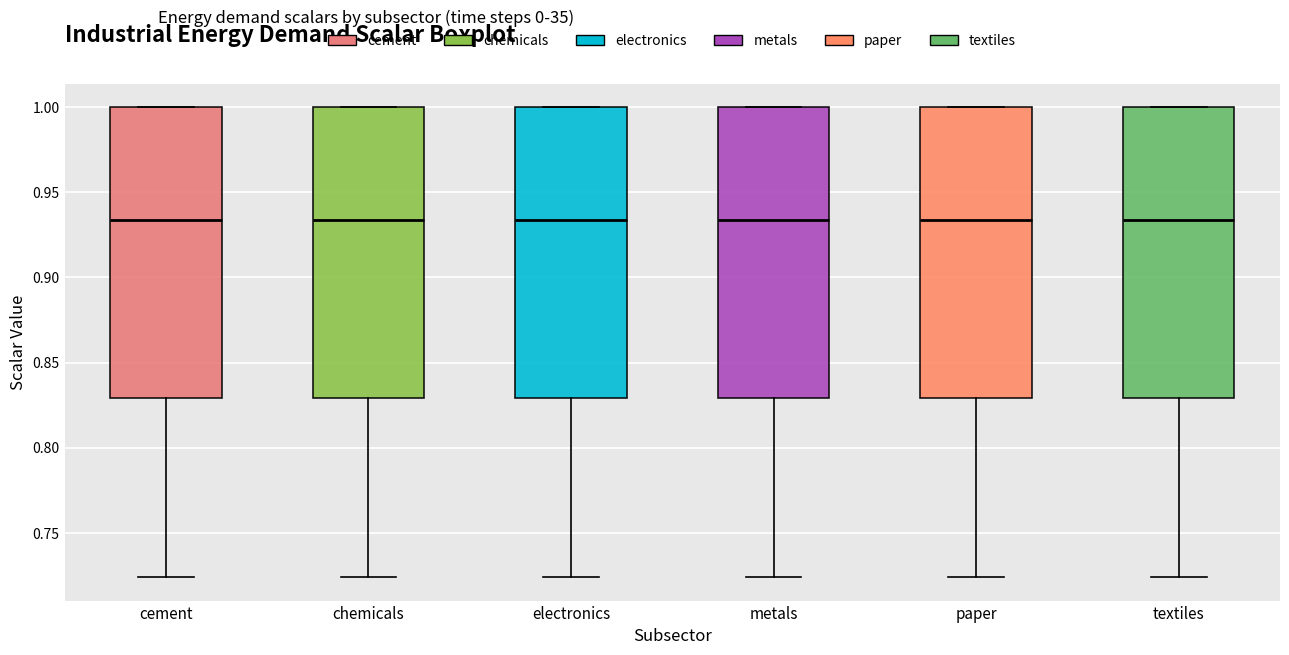

Reading left to right, transcribe this box plot: for each box, give where its median line is, the range the box spans, and where its two whiskers end, as read against the y-axis. The values are not printed on the chart, so give them approximately, as read against the axis.

cement: median 0.935, box 0.830 to 1.000, whiskers 0.725 to 1.000
chemicals: median 0.935, box 0.830 to 1.000, whiskers 0.725 to 1.000
electronics: median 0.935, box 0.830 to 1.000, whiskers 0.725 to 1.000
metals: median 0.935, box 0.830 to 1.000, whiskers 0.725 to 1.000
paper: median 0.935, box 0.830 to 1.000, whiskers 0.725 to 1.000
textiles: median 0.935, box 0.830 to 1.000, whiskers 0.725 to 1.000